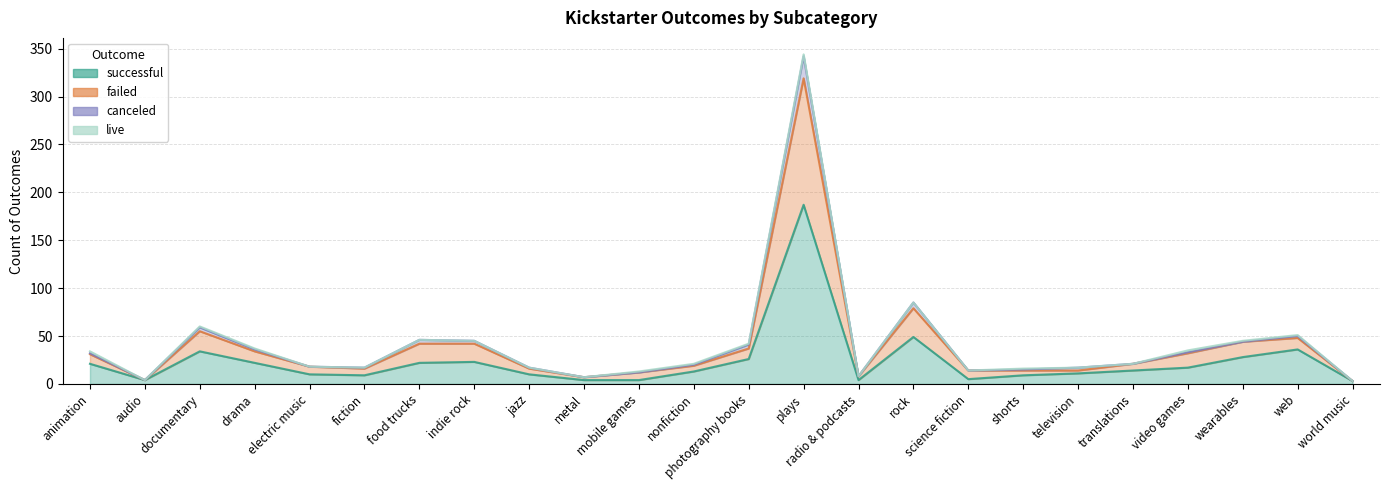

What is the difference between the maximum and second lowest values in the successful series?

183